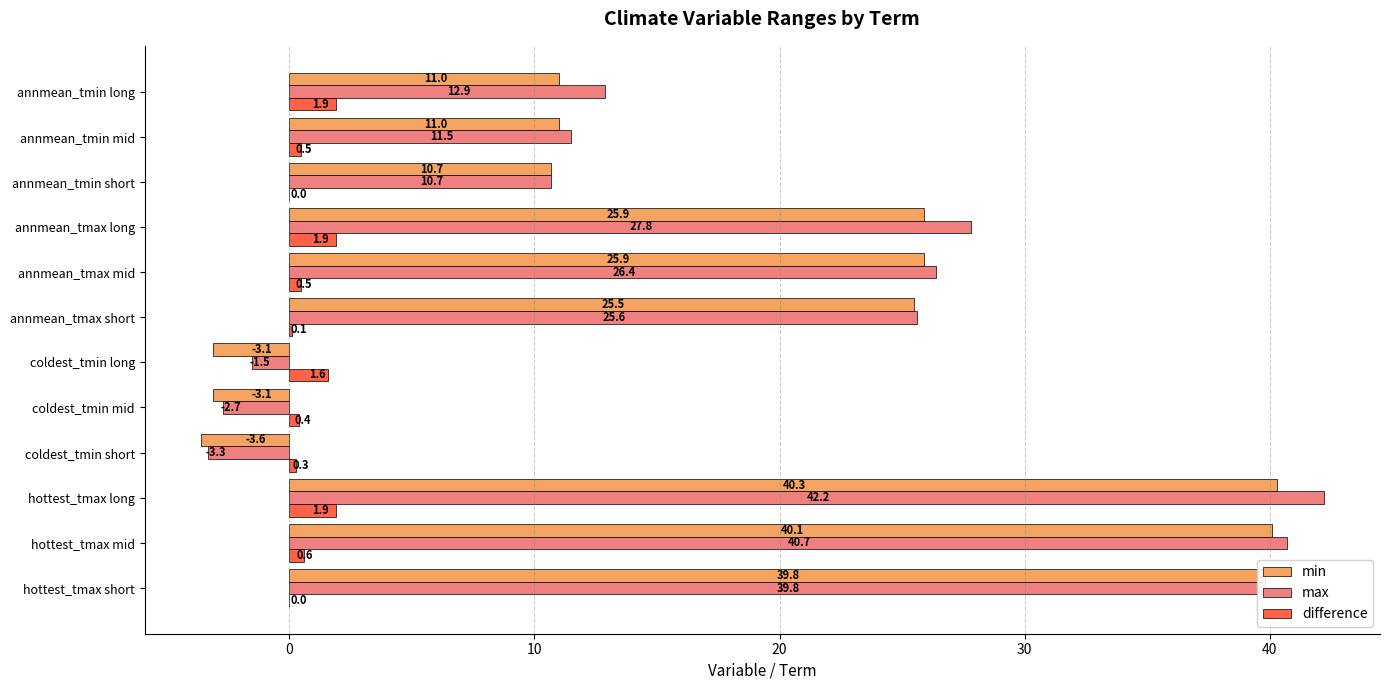

At which label is max closest to 19?

annmean_tmin long